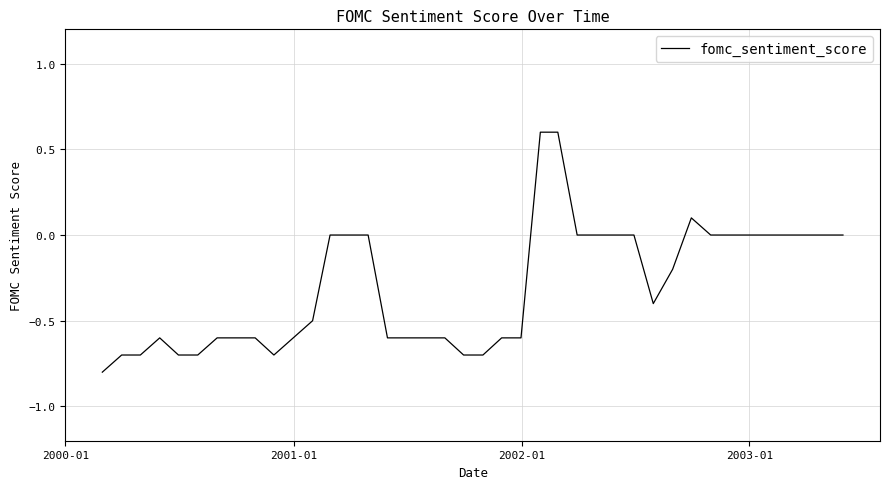

What is the smallest value displayed?

-0.8